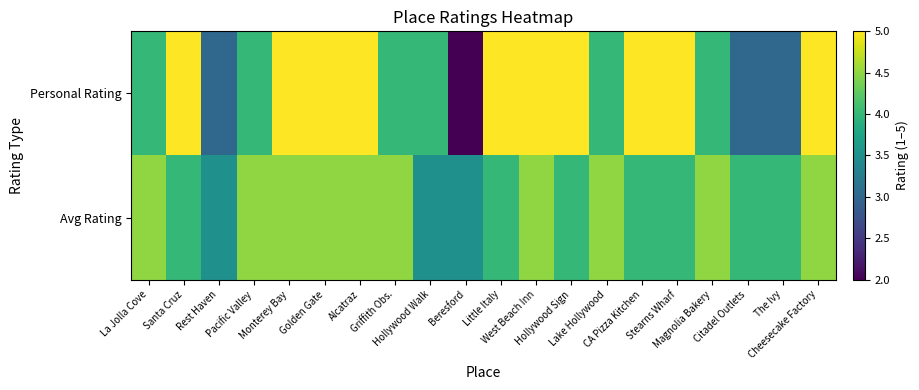

Reading left to right, transcribe all the data shown in this chart.

Personal Rating: La Jolla Cove=4.0	Santa Cruz=5.0	Rest Haven=3.0	Pacific Valley=4.0	Monterey Bay=5.0	Golden Gate=5.0	Alcatraz=5.0	Griffith Obs.=4.0	Hollywood Walk=4.0	Beresford=2.0	Little Italy=5.0	West Beach Inn=5.0	Hollywood Sign=5.0	Lake Hollywood=4.0	CA Pizza Kitchen=5.0	Stearns Wharf=5.0	Magnolia Bakery=4.0	Citadel Outlets=3.0	The Ivy=3.0	Cheesecake Factory=5.0
Avg Rating: La Jolla Cove=4.5	Santa Cruz=4.0	Rest Haven=3.5	Pacific Valley=4.5	Monterey Bay=4.5	Golden Gate=4.5	Alcatraz=4.5	Griffith Obs.=4.5	Hollywood Walk=3.5	Beresford=3.5	Little Italy=4.0	West Beach Inn=4.5	Hollywood Sign=4.0	Lake Hollywood=4.5	CA Pizza Kitchen=4.0	Stearns Wharf=4.0	Magnolia Bakery=4.5	Citadel Outlets=4.0	The Ivy=4.0	Cheesecake Factory=4.5